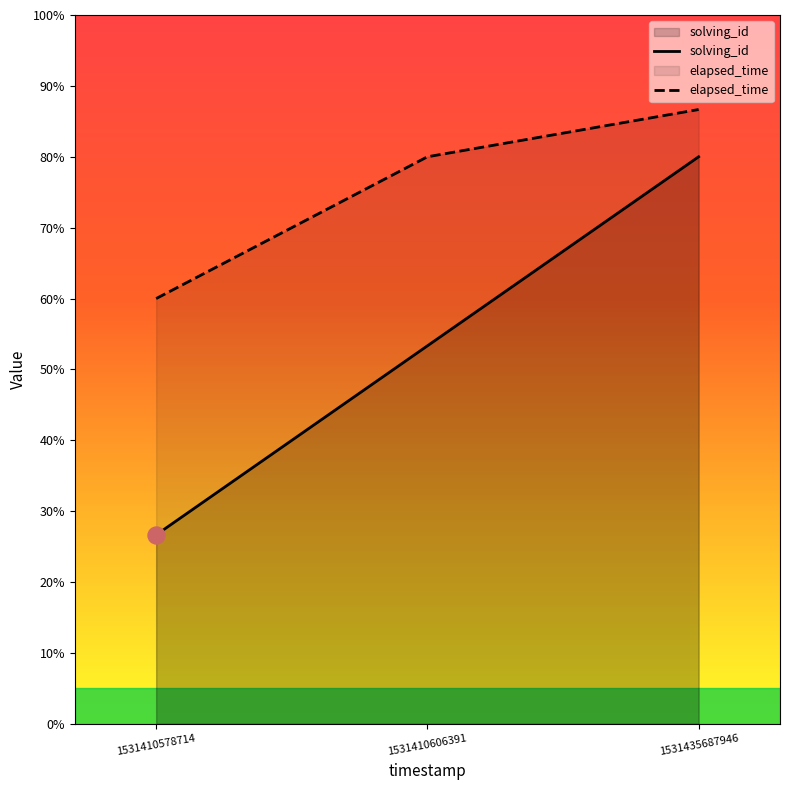

Which series contains the highest Y value?

elapsed_time